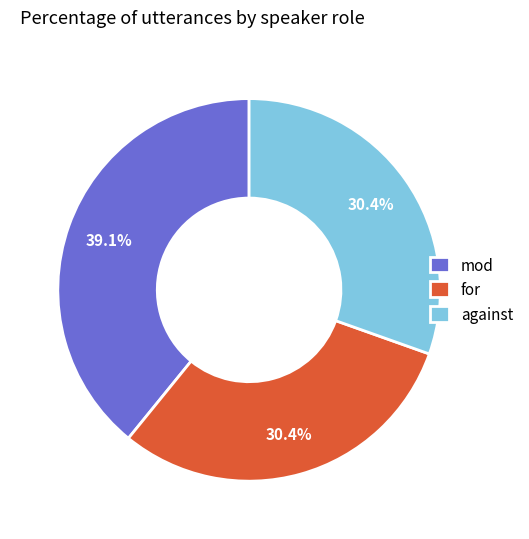

Is it true that mod is 39% of the pie?

True